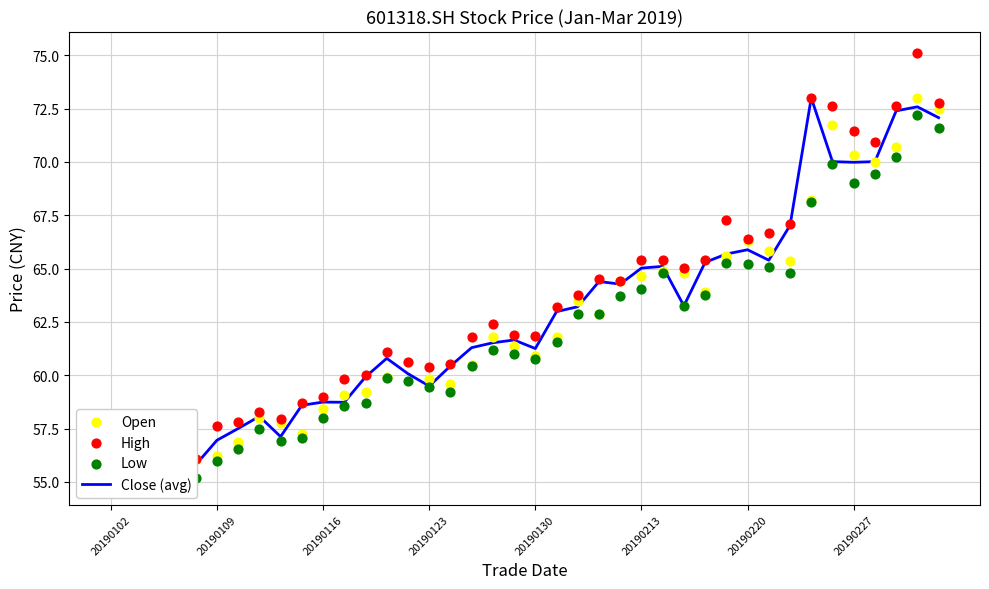

At which category is the sum across all series the highest?

38